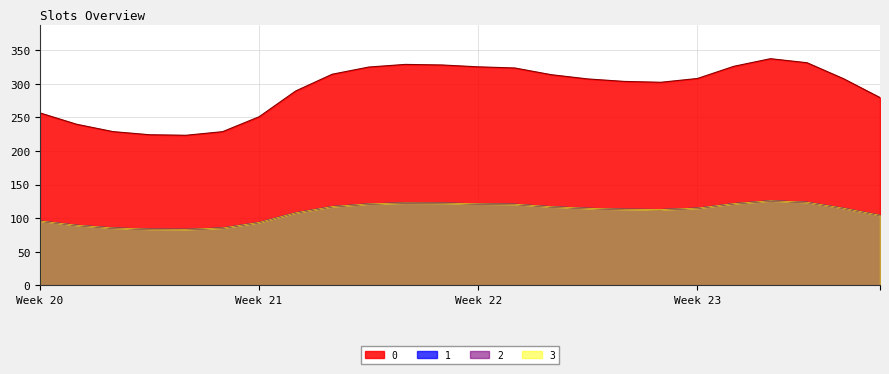

Reading left to right, transcribe all the data shown in this chart.

0: 256.5	239.7	228.7	224.1	223.3	228.7	250.9	289.1	314.1	324.7	328.7	327.8	325.1	323.3	313.4	307.1	303.4	302.1	307.7	325.9	337.2	331.2	307.4	279.3
1: 95.8	89.5	85.4	83.7	83.4	85.4	93.7	107.9	117.3	121.2	122.7	122.4	121.4	120.7	117.0	114.6	113.3	112.8	114.9	121.7	125.9	123.6	114.8	104.3
2: 95.8	89.5	85.4	83.7	83.4	85.4	93.7	107.9	117.3	121.2	122.7	122.4	121.4	120.7	117.0	114.6	113.3	112.8	114.9	121.7	125.9	123.6	114.8	104.3
3: 95.8	89.5	85.4	83.7	83.4	85.4	93.7	107.9	117.3	121.2	122.7	122.4	121.4	120.7	117.0	114.6	113.3	112.8	114.9	121.7	125.9	123.6	114.8	104.3